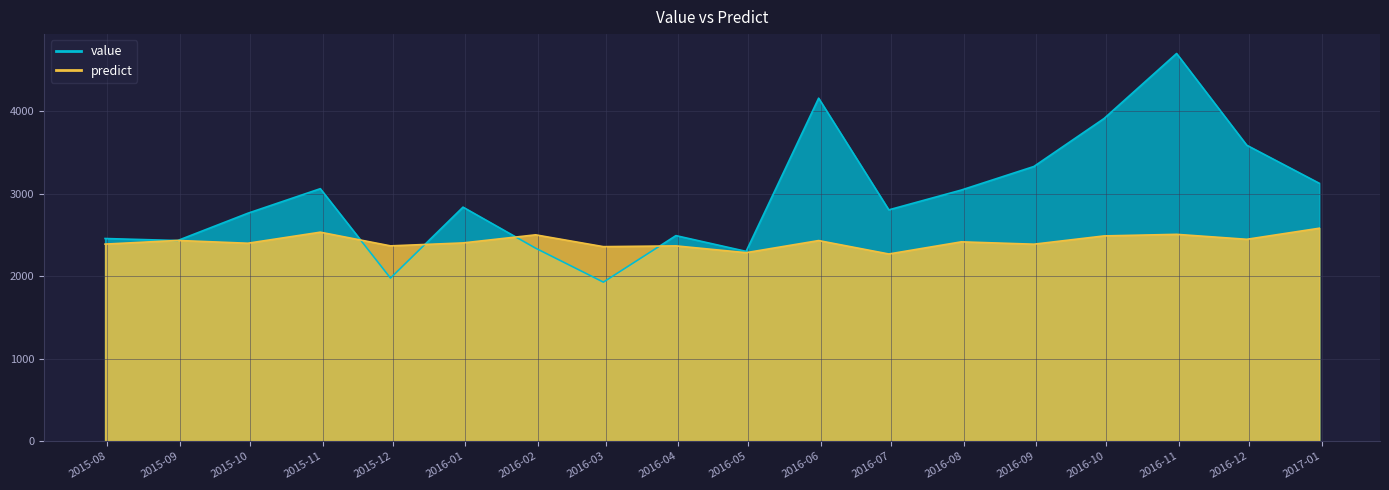

Is it true that predict equals 4409.8 at 2015-10-31?

False